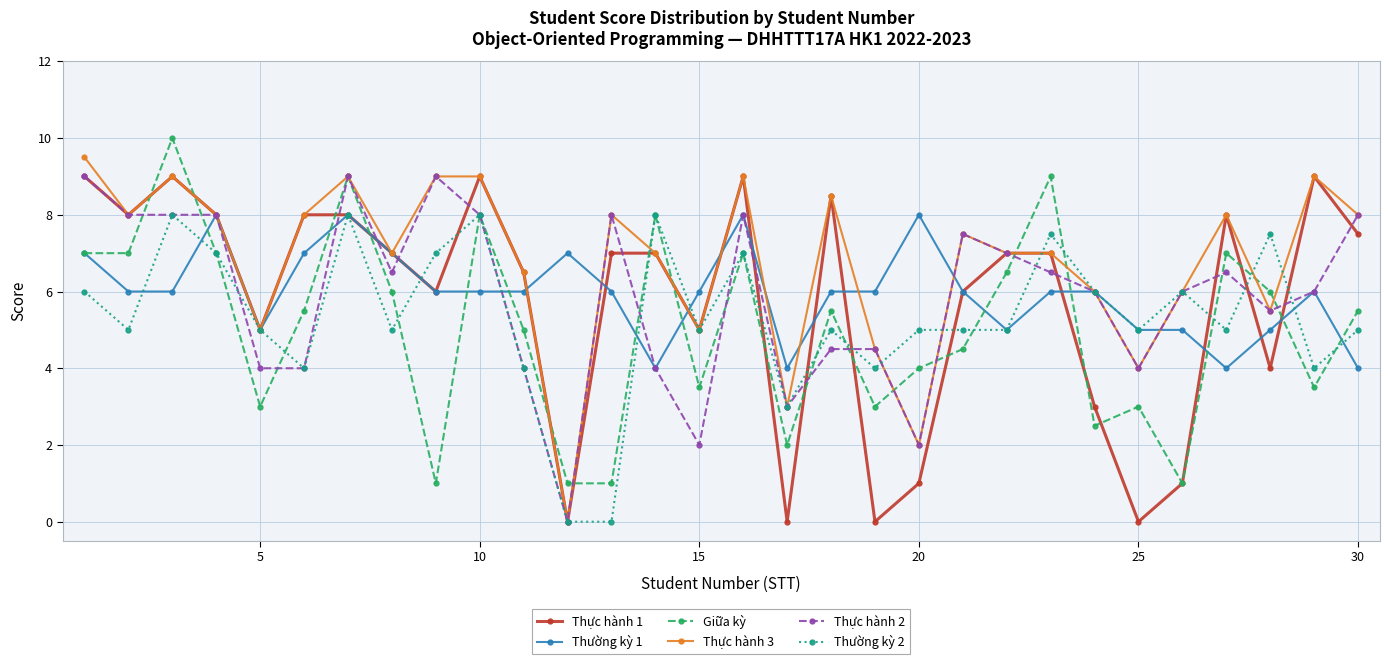

True or false: Thực hành 1 has more than 0 interior local peaks.

True